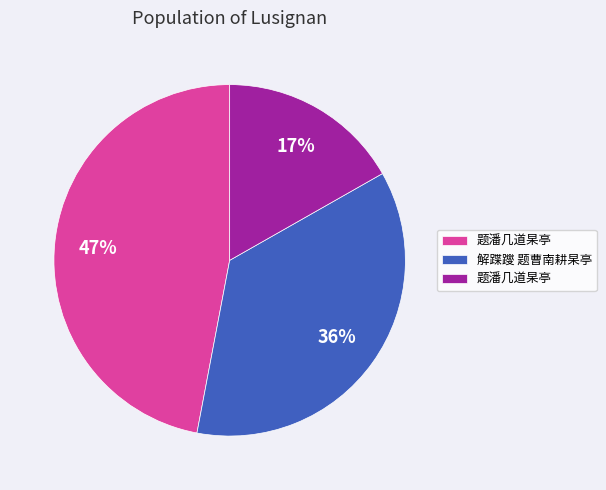

To the nearest percent, what is the average slice percentage?

33%